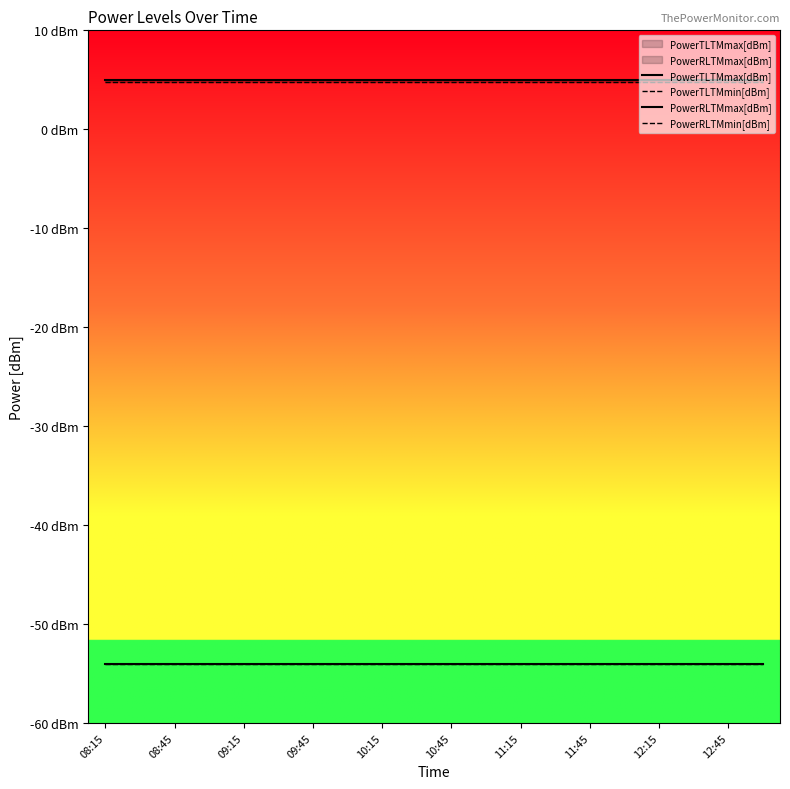

What value does the PowerTLTMmin[dBm] series have at 08:45?

4.8